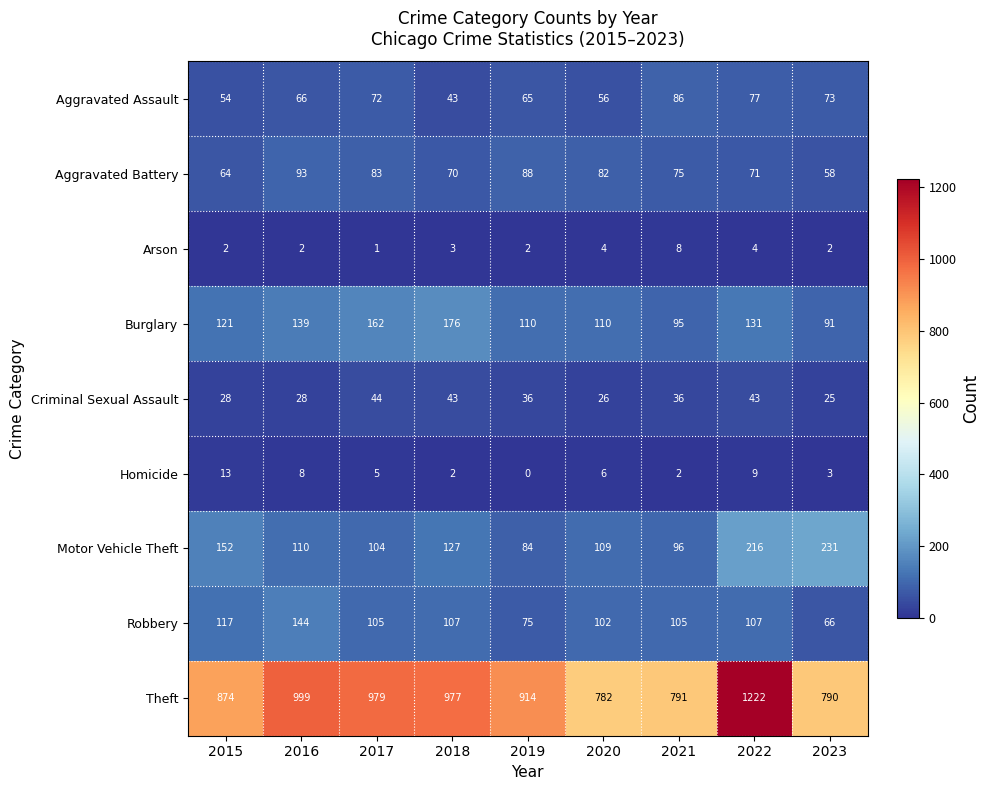

Is it true that Homicide equals 9 at 2022?

True